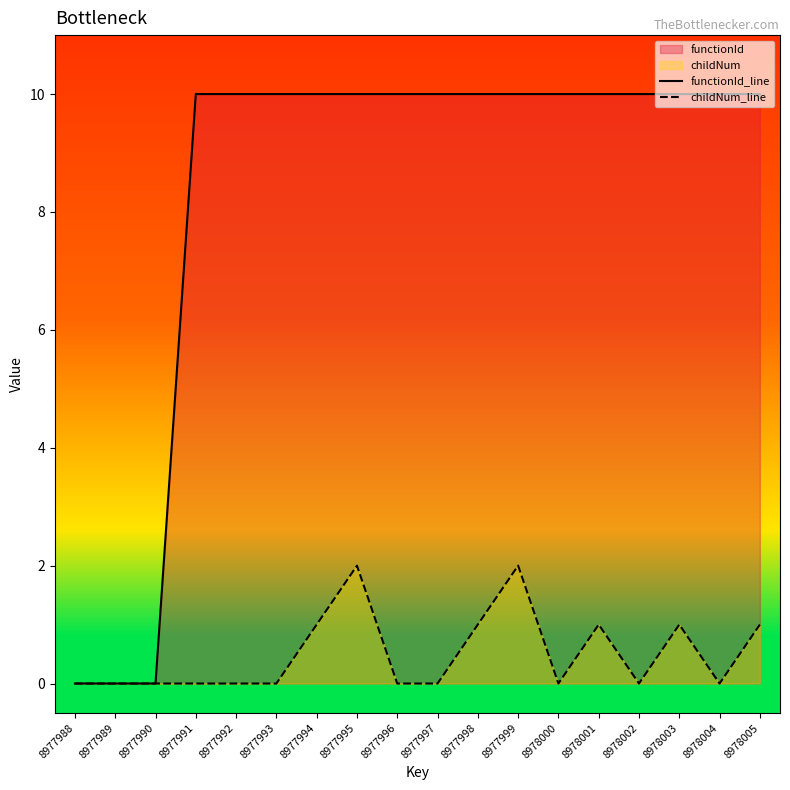

Which series has the widest spread of values?

functionId_line